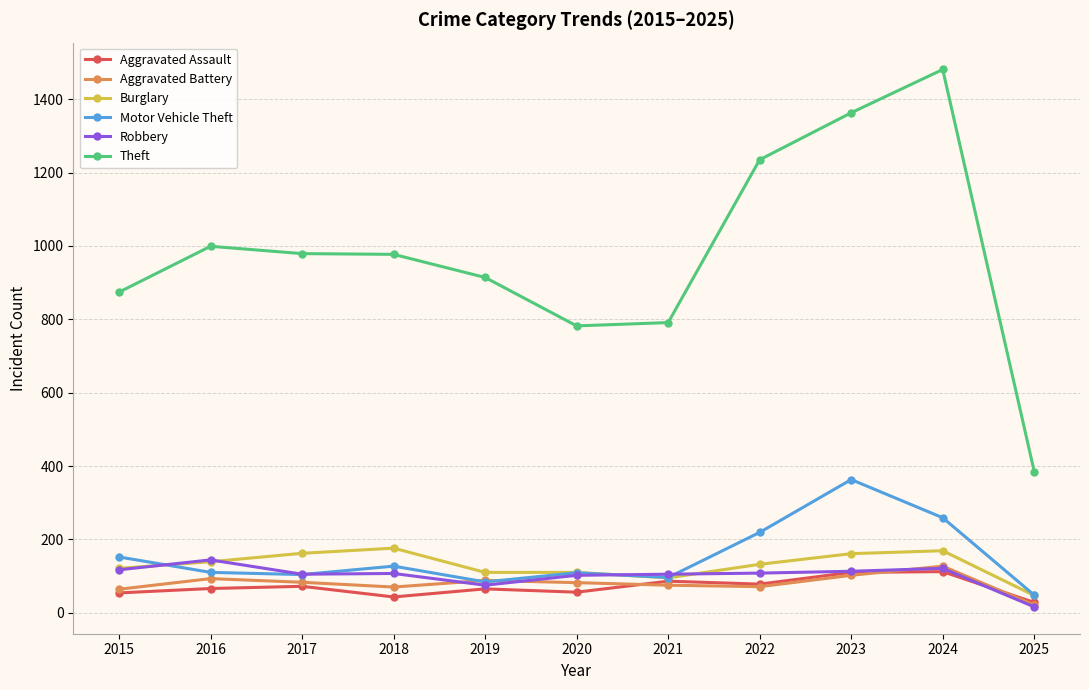

The value of Theft at 2019 is 228. True or false?

False